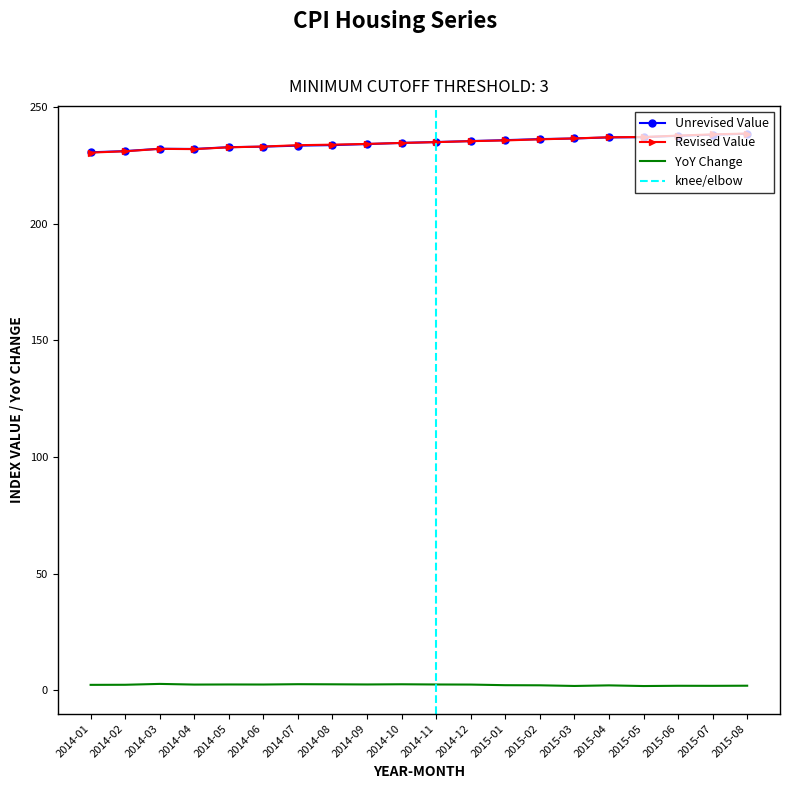

What are all the series names shown in the legend?

Unrevised Value, Revised Value, YoY Change